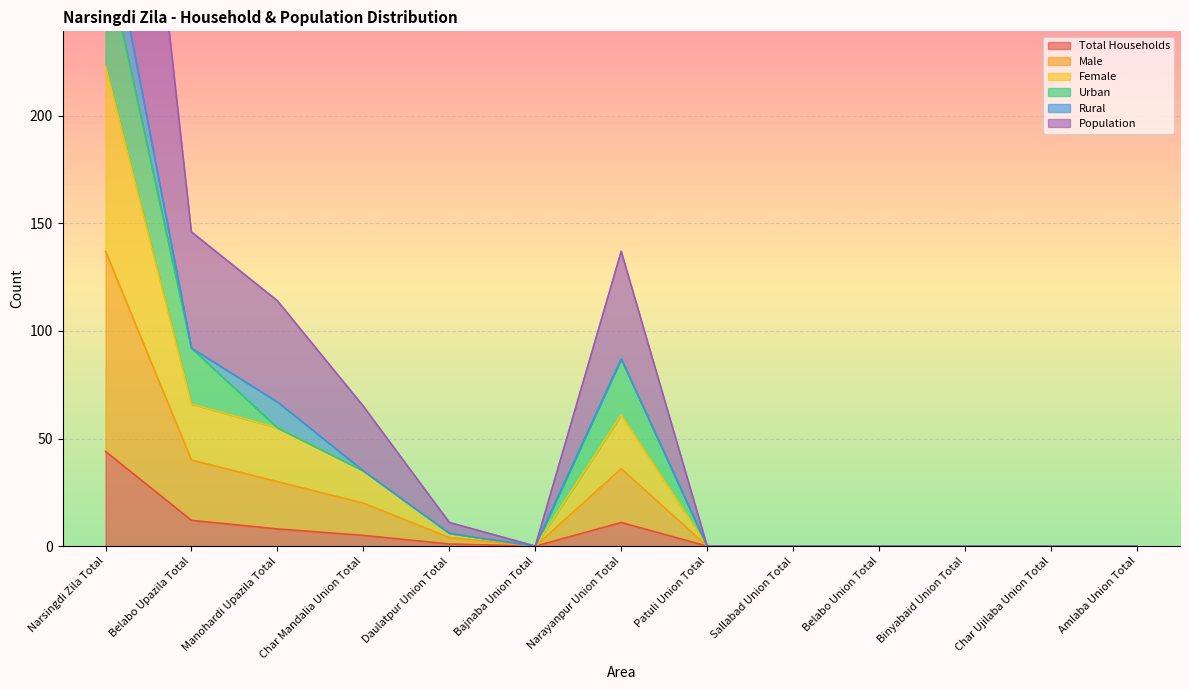

Is it true that Total Households equals -16 at Char Ujilaba Union Total?

False